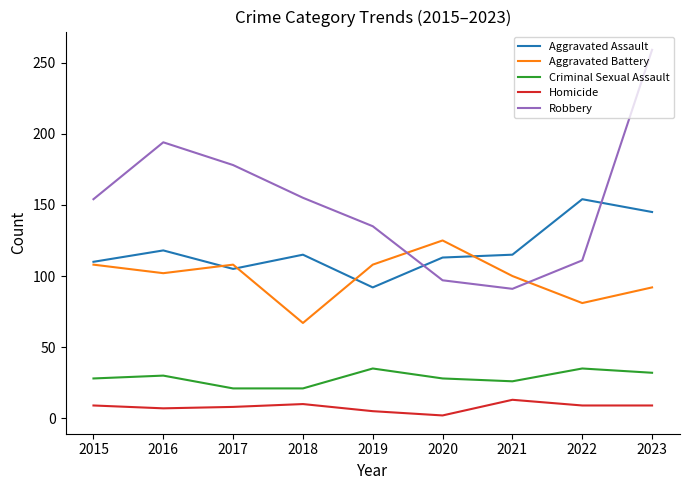

What is the smallest value displayed?

2